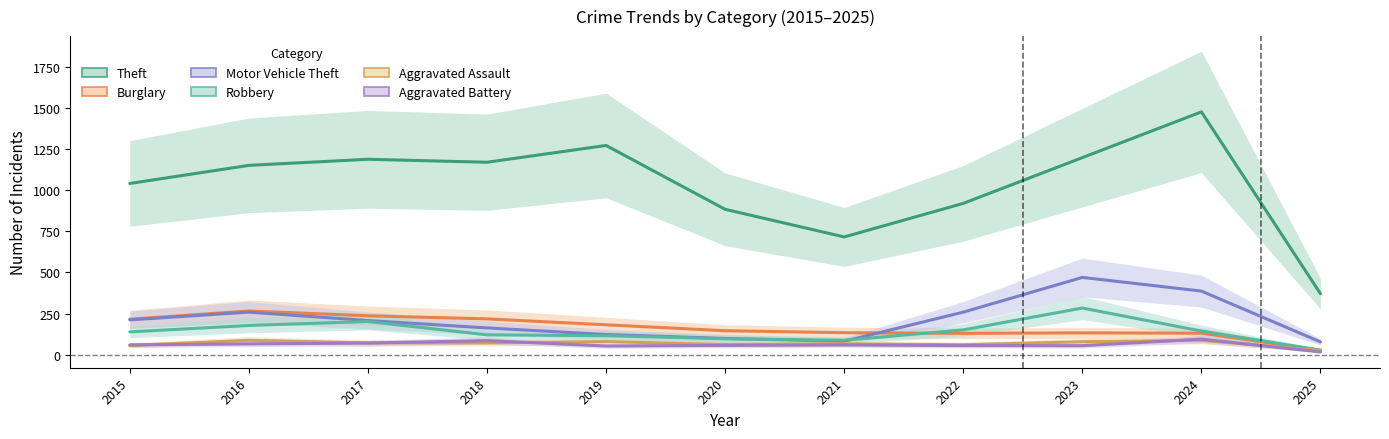

What is the average value of the Burglary series?

165